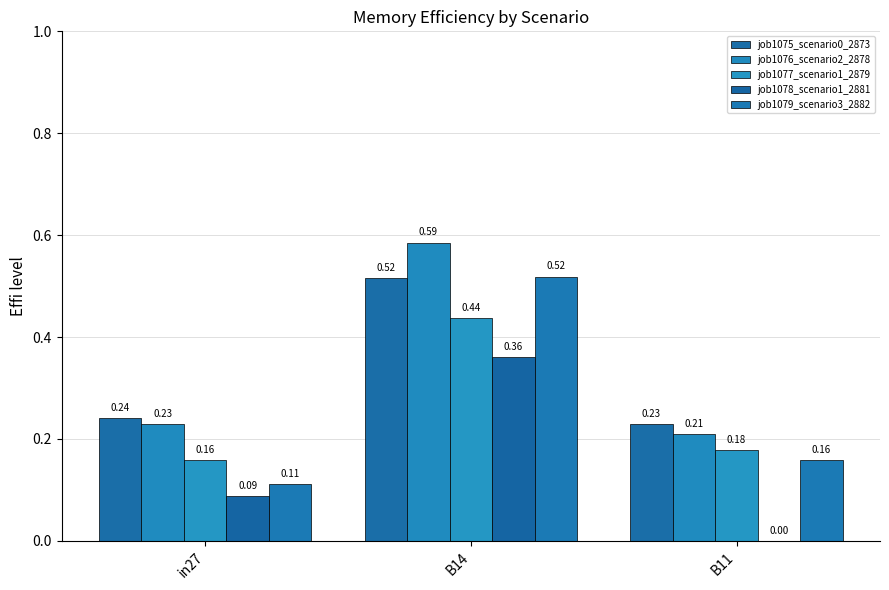

What is the sum of the job1078_scenario1_2881 values at B11 and in27?

0.1